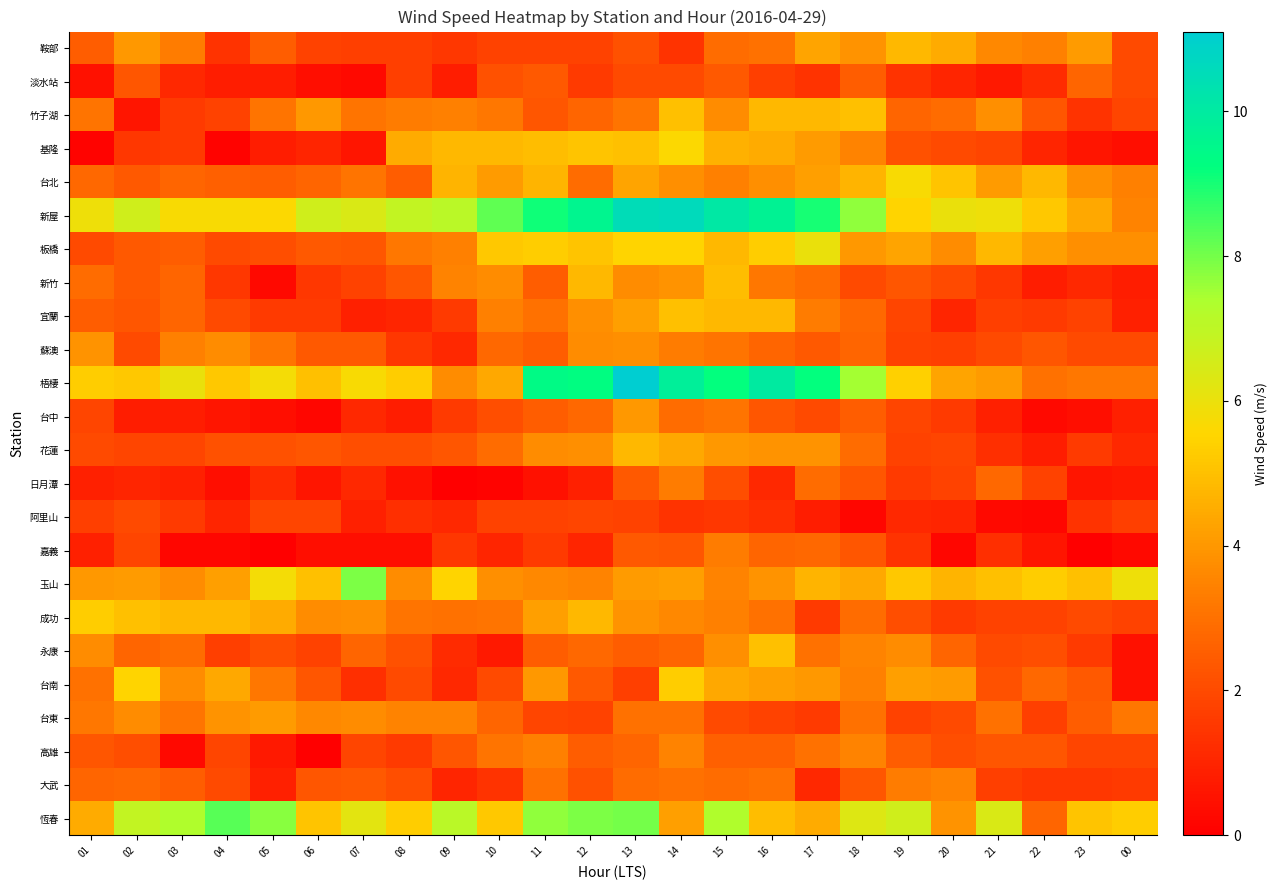

Count the number of categories in the chart.

24